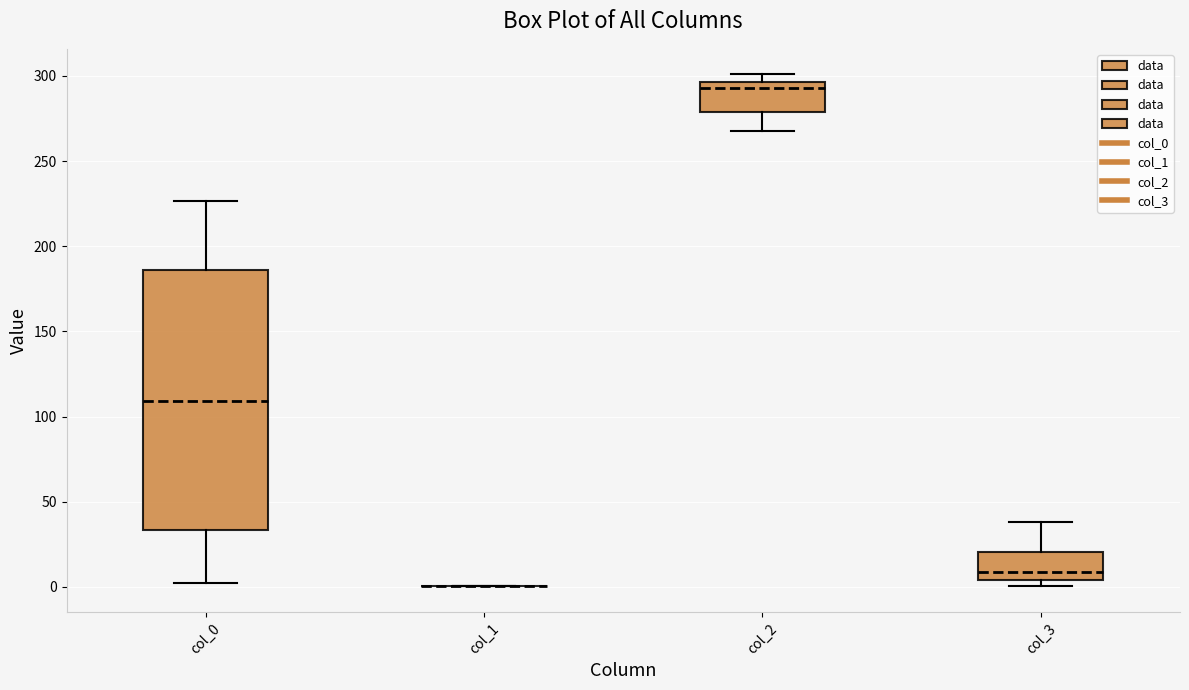

Which box is the tallest, from its lower edge to its upper edge?

col_0